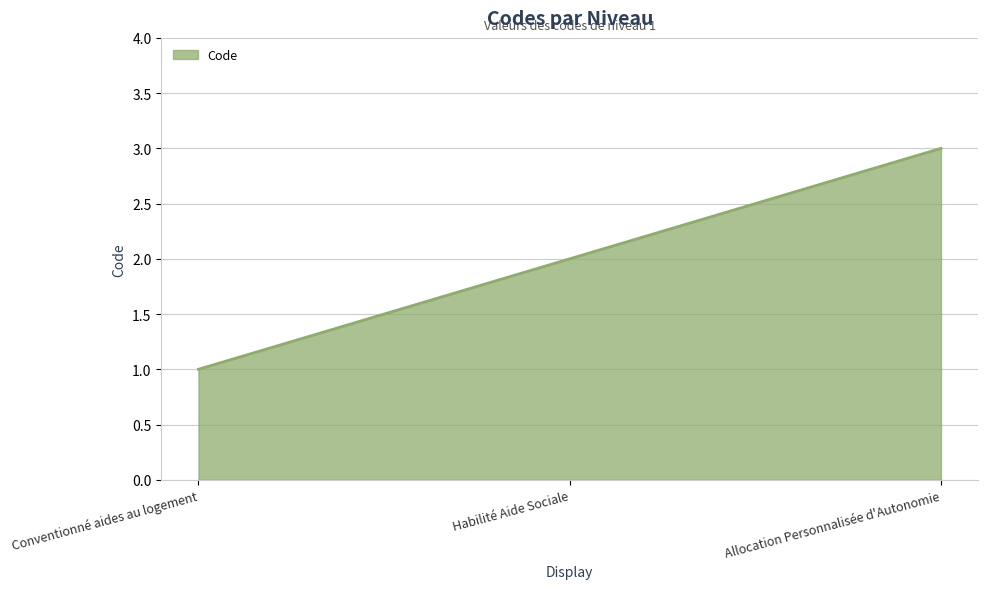

Approximately how many times larger is the value at Conventionné aides au logement compared to Allocation Personnalisée d'Autonomie?

0.3